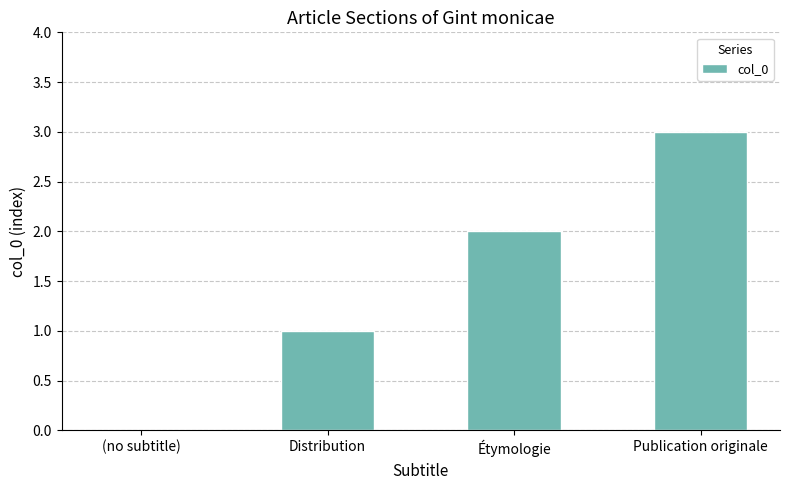

At which label is the value closest to 1?

Distribution